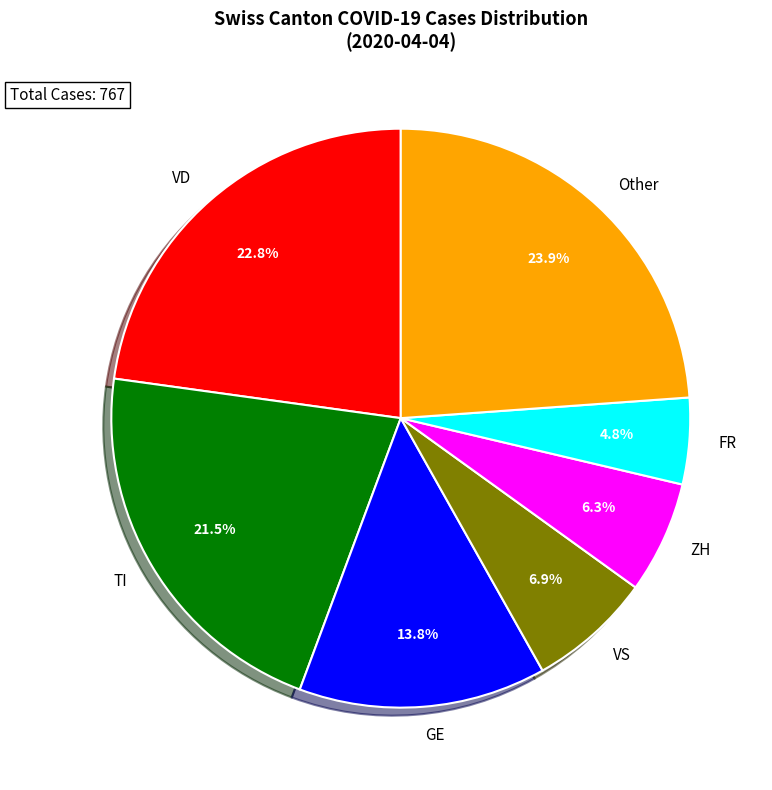

Which category has the biggest portion of the pie?

Other